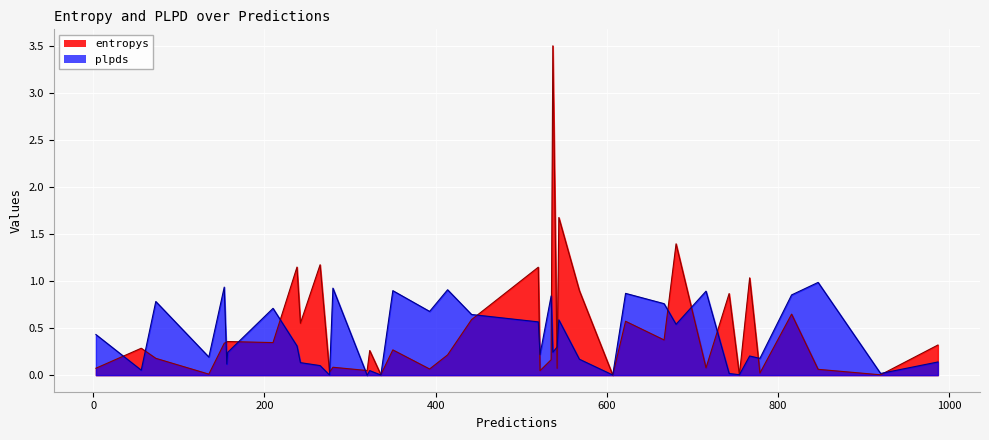

What is the value of the plpds point at the 17th from the left?

0.9